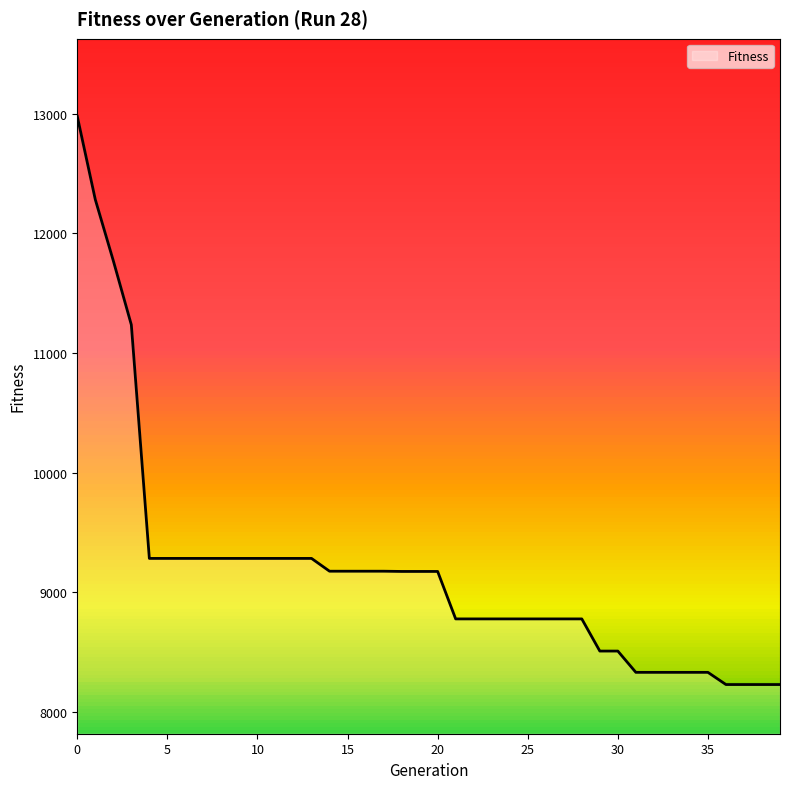

How many lines are shown in the chart?

1